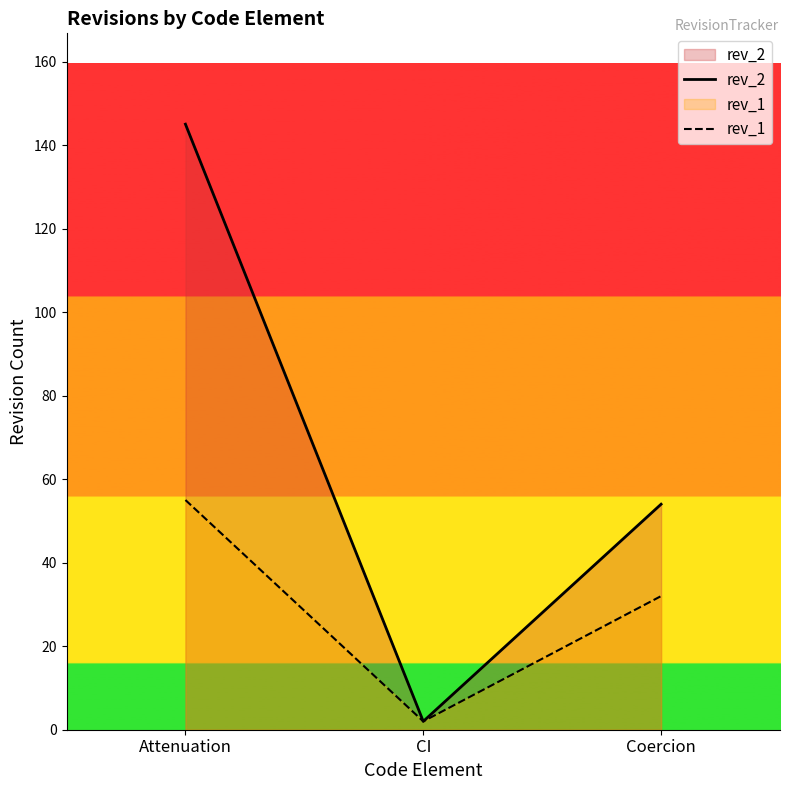

What is the sum of the rev_1 values at CI and Coercion?

34